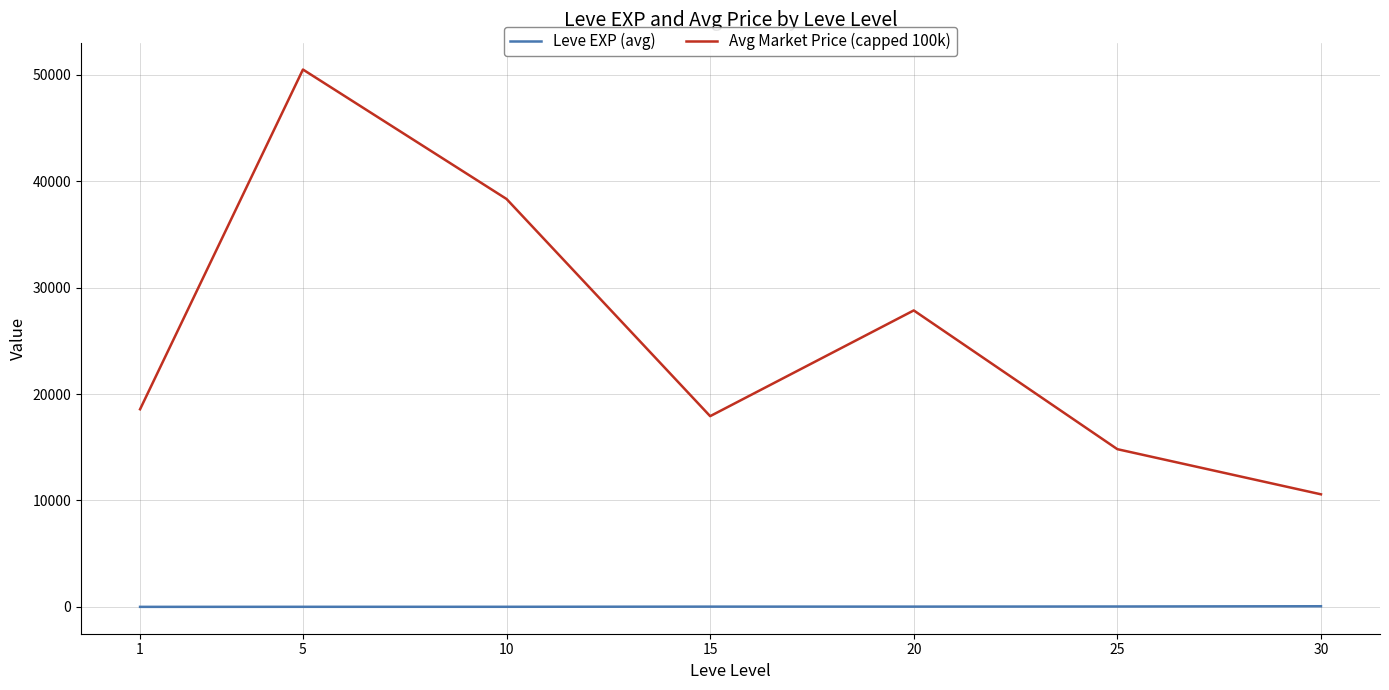

True or false: Leve EXP (avg) and Avg Market Price (capped 100k) cross at least once.

False